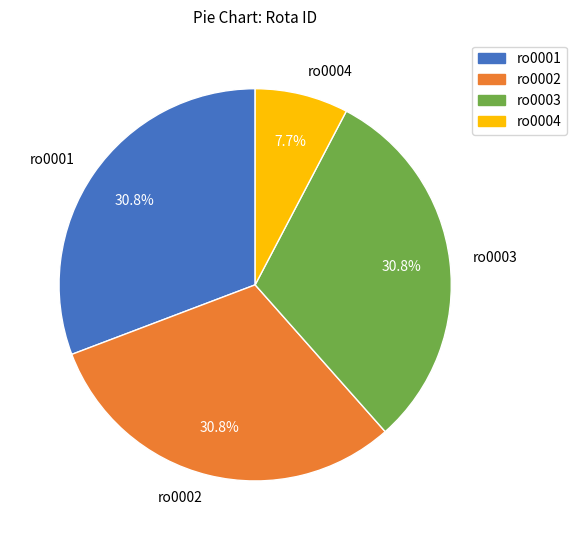

Is ro0002 the majority of the pie?

No